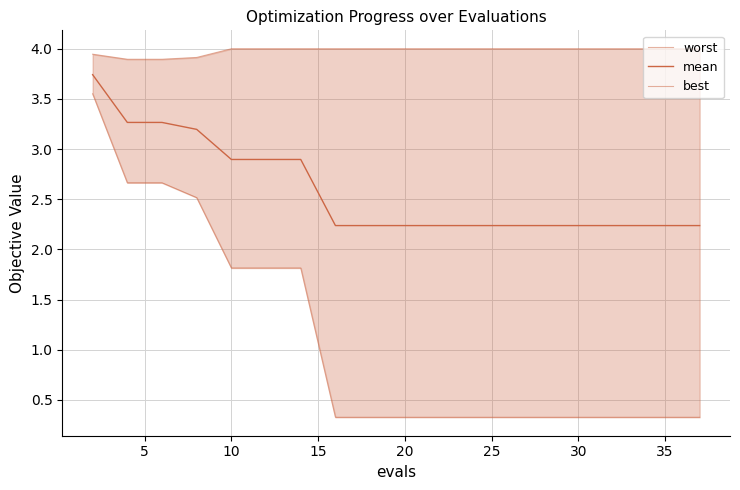

Rank the series at 15 from highest to lowest value.

worst, mean, best